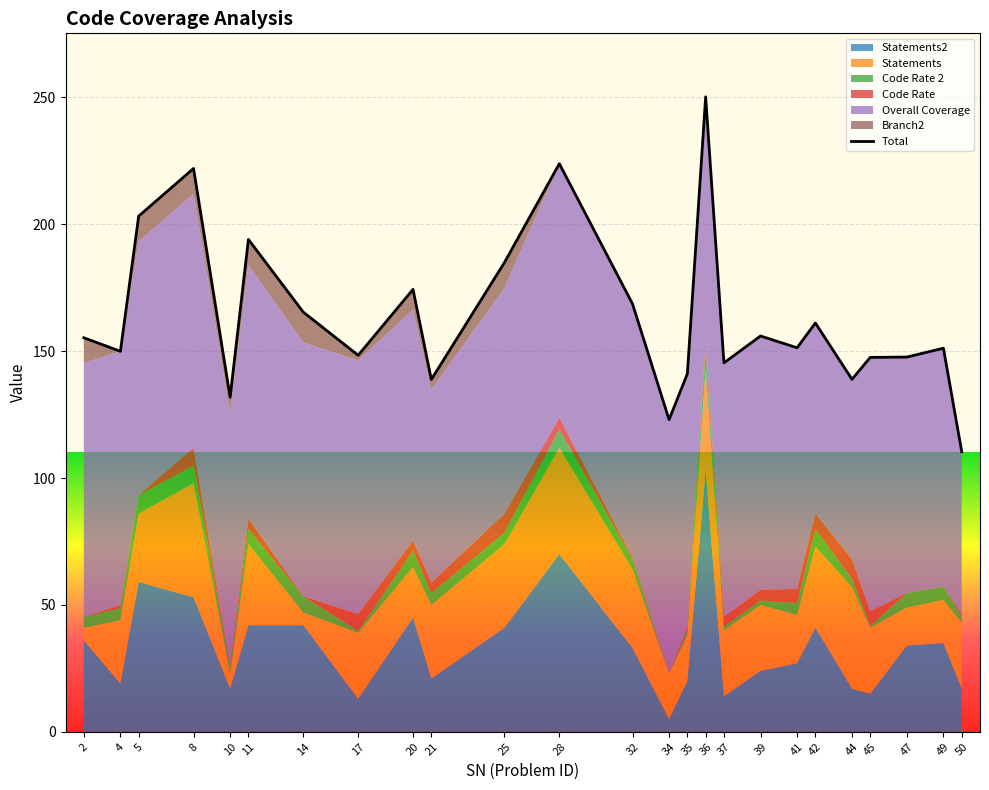

At which category does the data reach its first local peak?

8